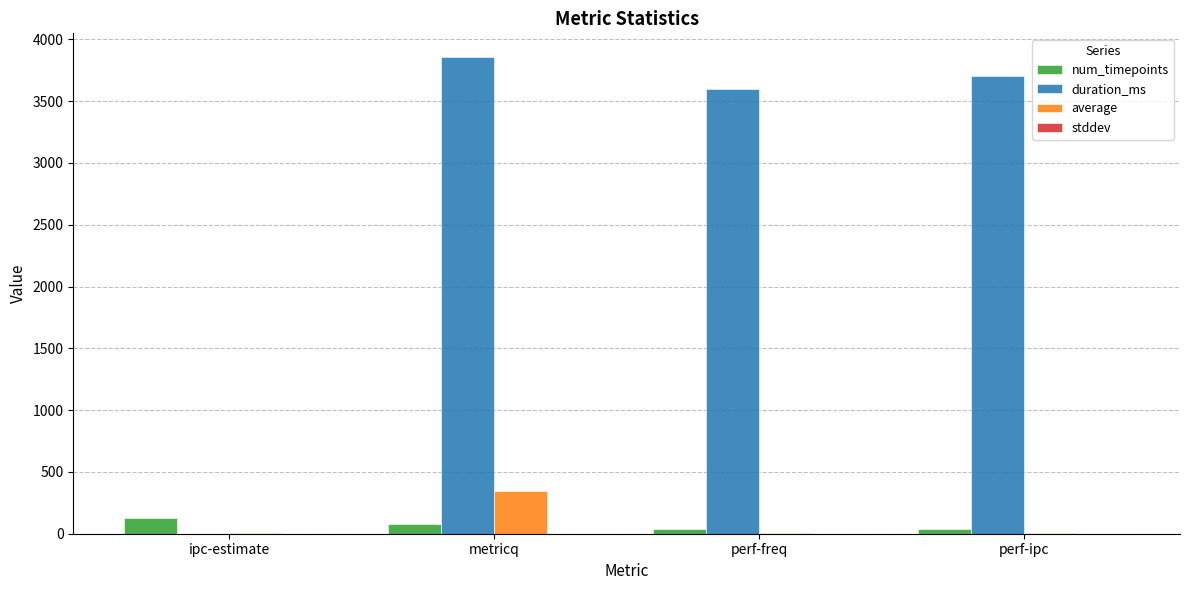

Is it true that num_timepoints equals 128.0 at ipc-estimate?

True